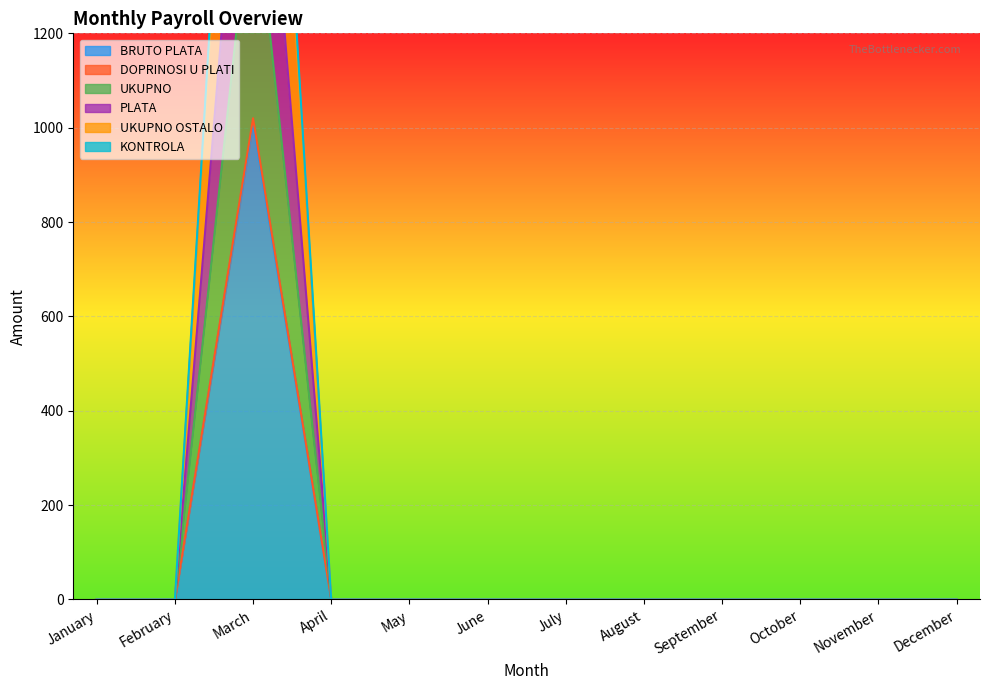

The BRUTO PLATA series shows 0 at July. True or false?

True